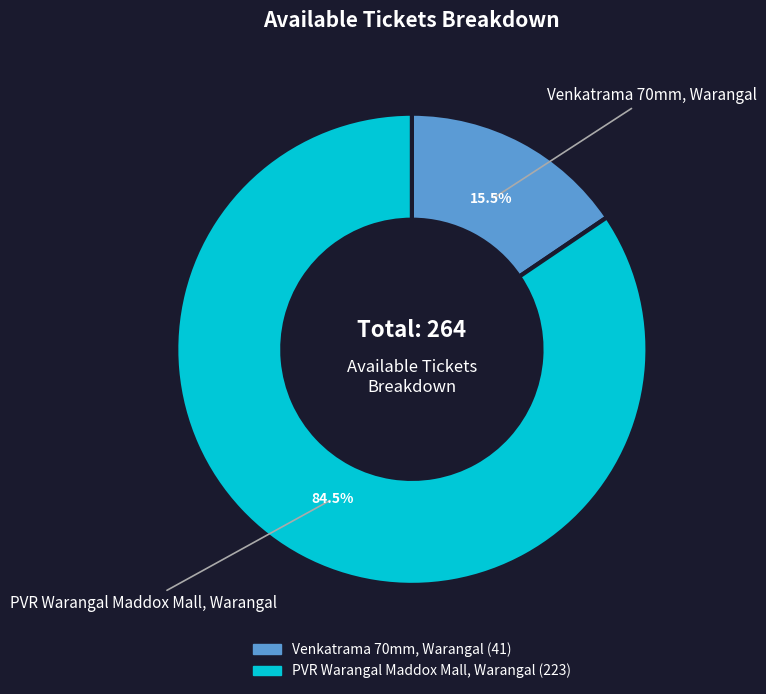

Between PVR Warangal Maddox Mall, Warangal and Venkatrama 70mm, Warangal, which is larger?

PVR Warangal Maddox Mall, Warangal